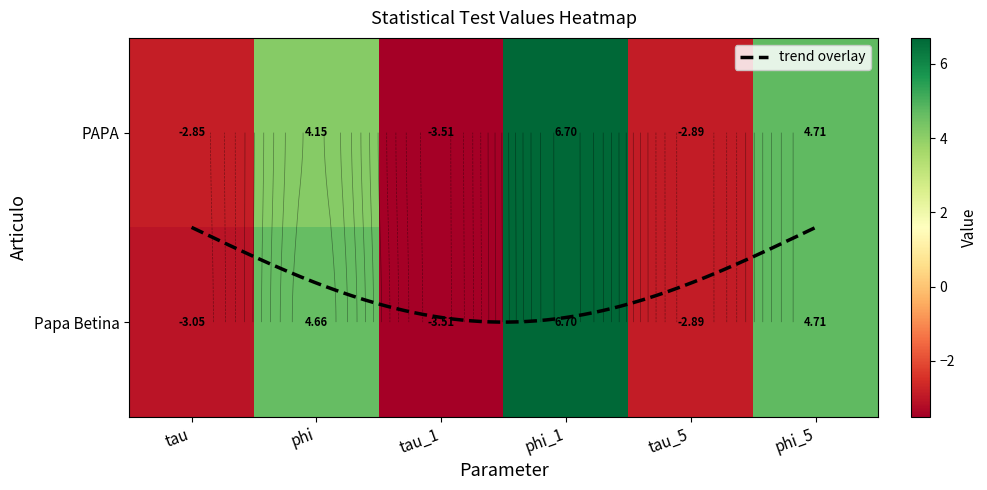

How many negative values does the Papa Betina series have?

3